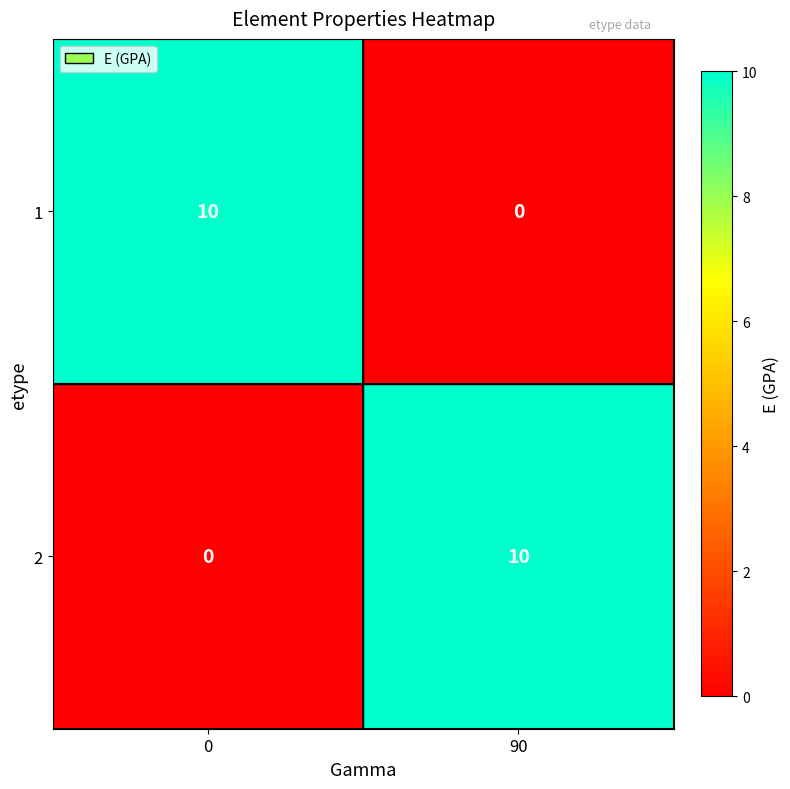

How many data points in 2 are less than 10?

1